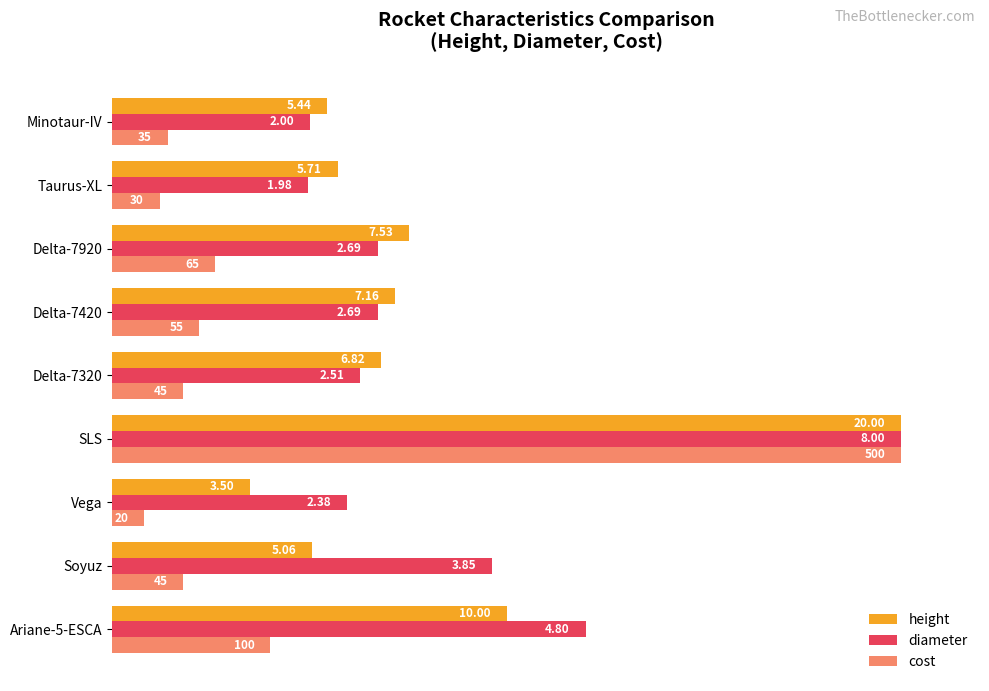

What are all the series names shown in the legend?

height, diameter, cost